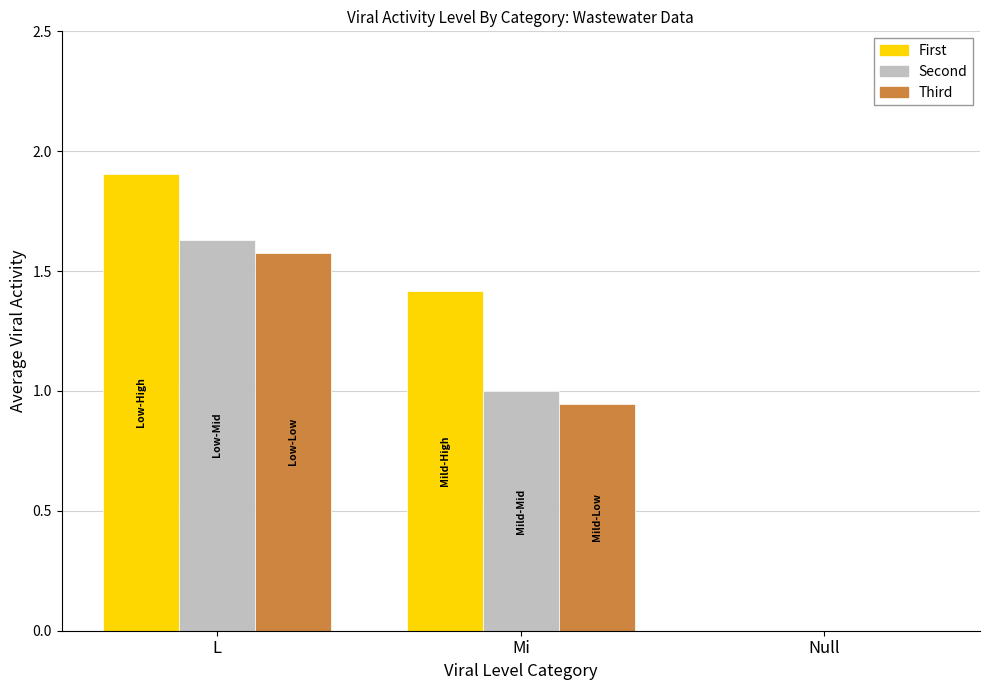

The value of Second at Null is 0.7. True or false?

False